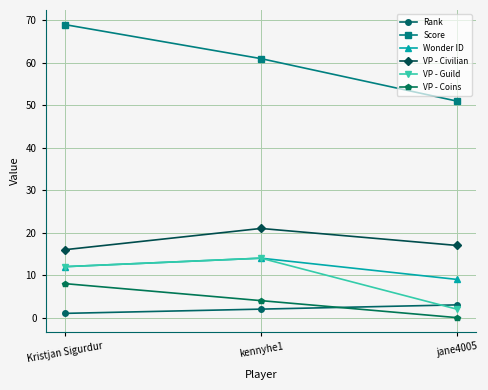

Count the VP - Guild values in the range 2 to 14.

3